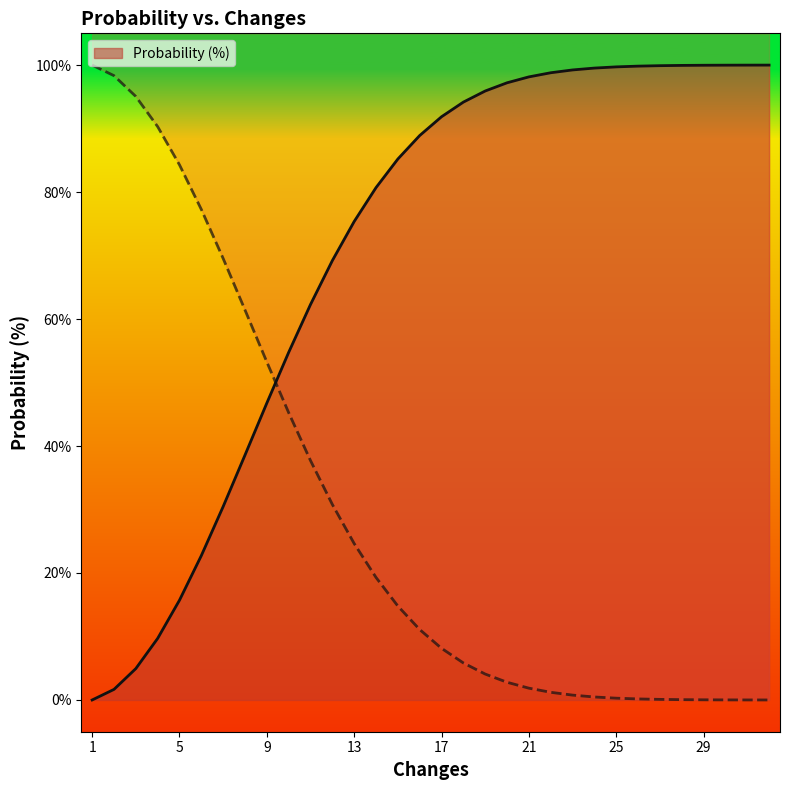

What is the value of the 16th point from the left?

0.9